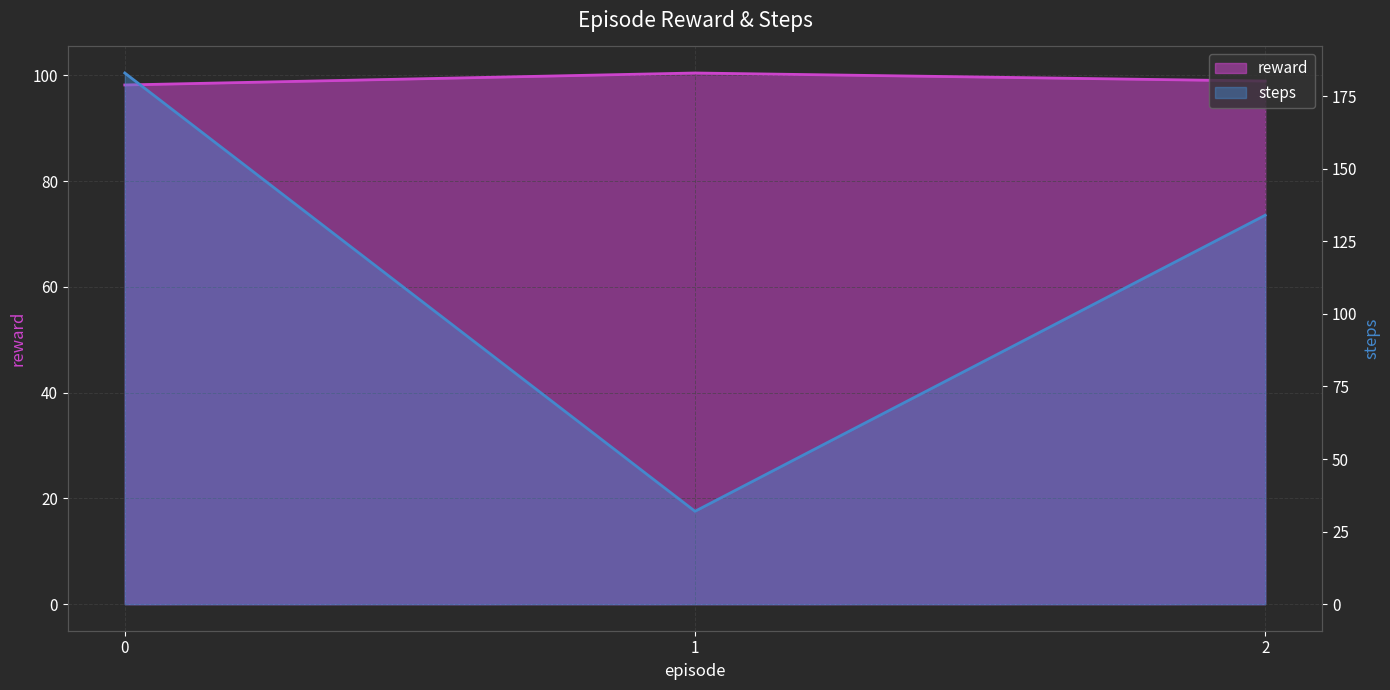

What is the value of the steps point at the 3rd from the left?

134.0